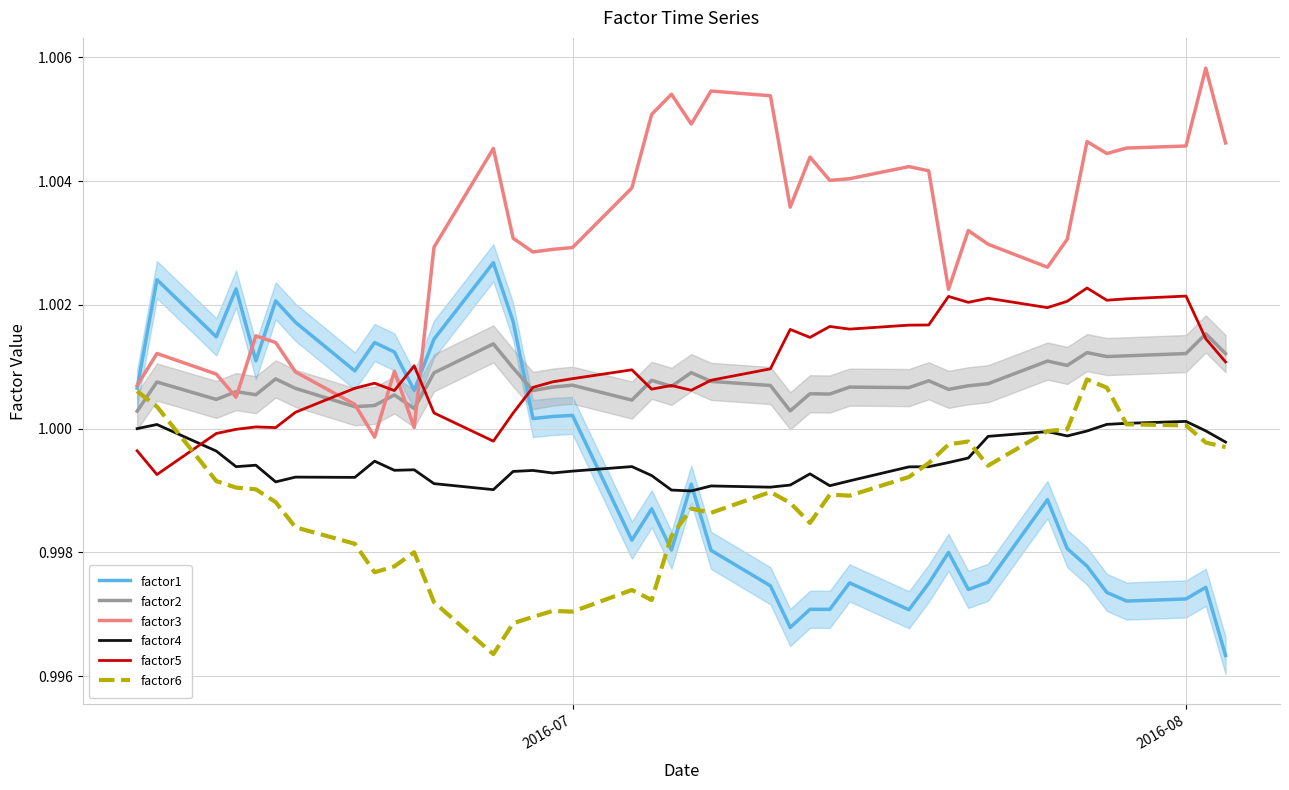

Which series has the largest total across all categories?

factor3